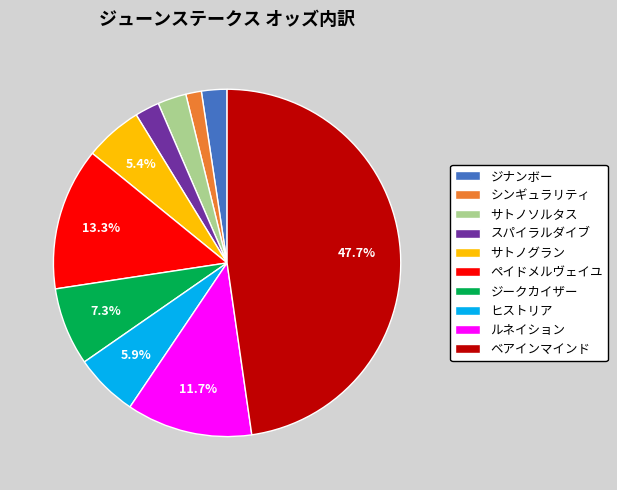

To the nearest percent, what is the average slice percentage?

10%